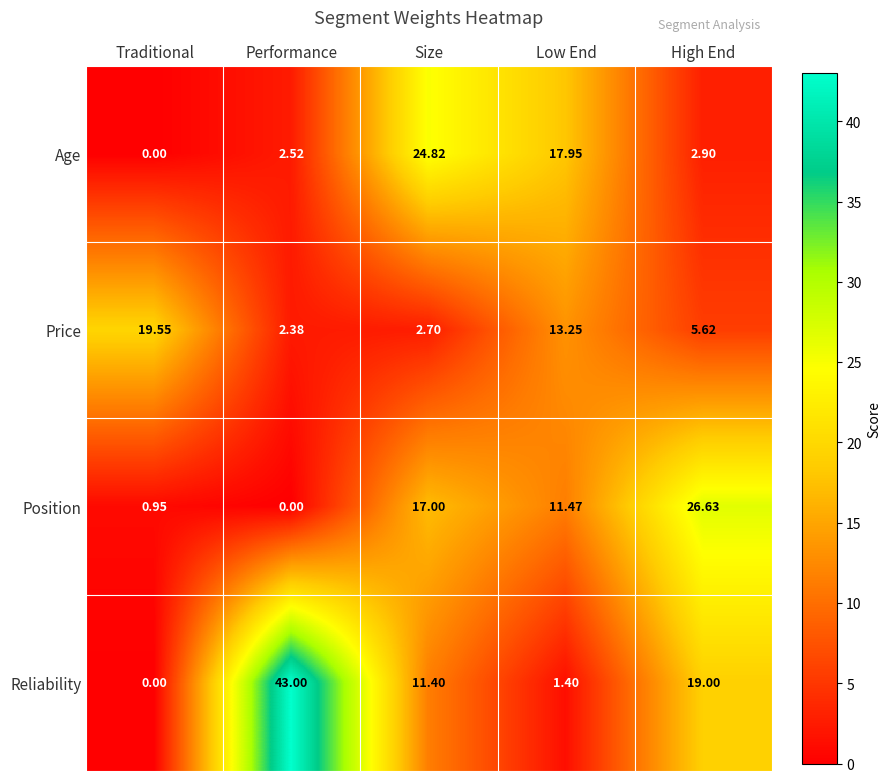

Which series has the largest total across all categories?

Reliability